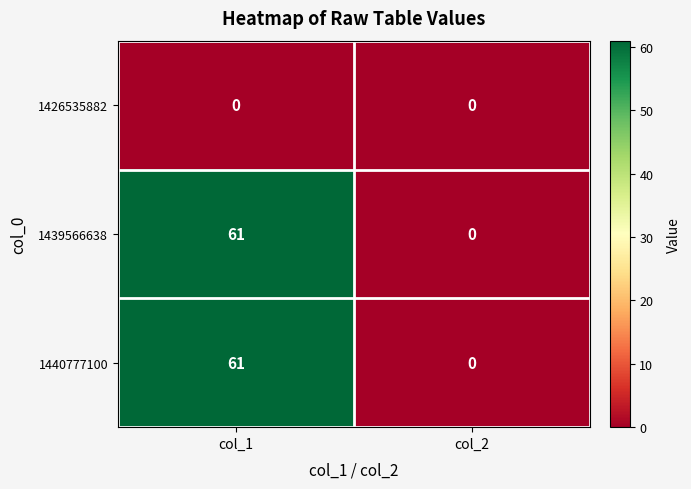

At which label is 1439566638 closest to 30?

col_2